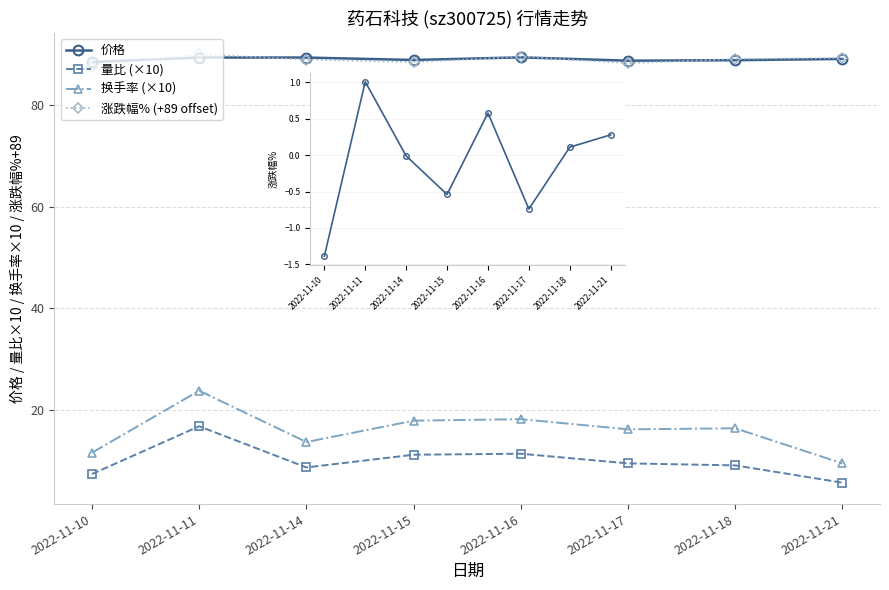

What is the average value of the 涨跌幅% series?

-0.1